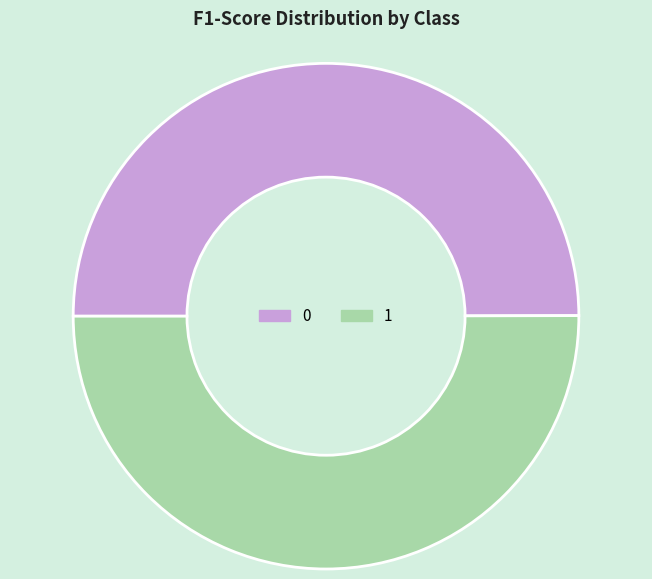

How many slices are in this pie chart?

2